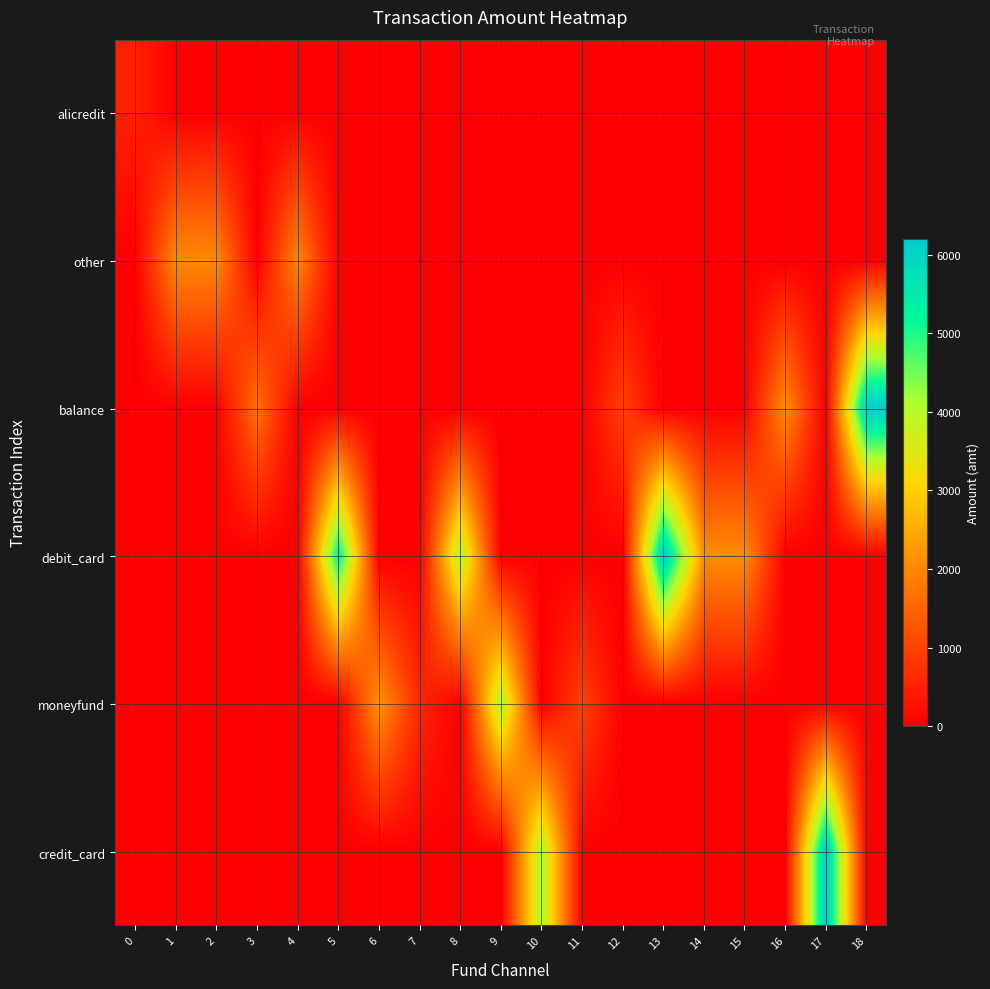

Between 3 and 8, which series saw the biggest shift?

debit_card